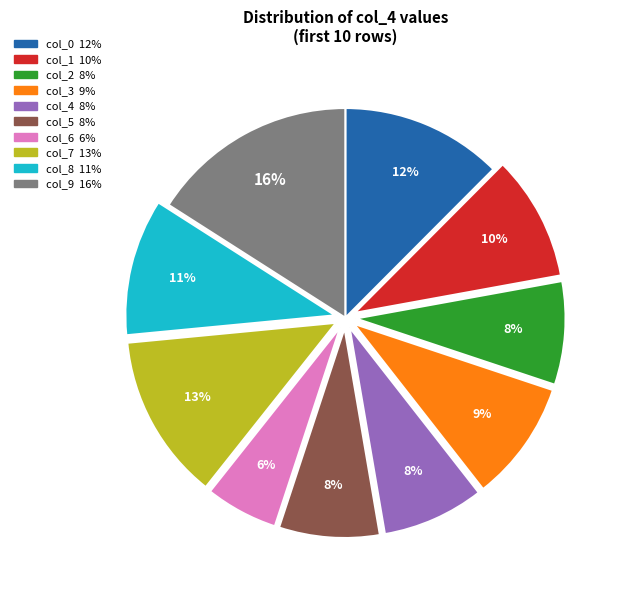

How many segments does this pie chart have?

10